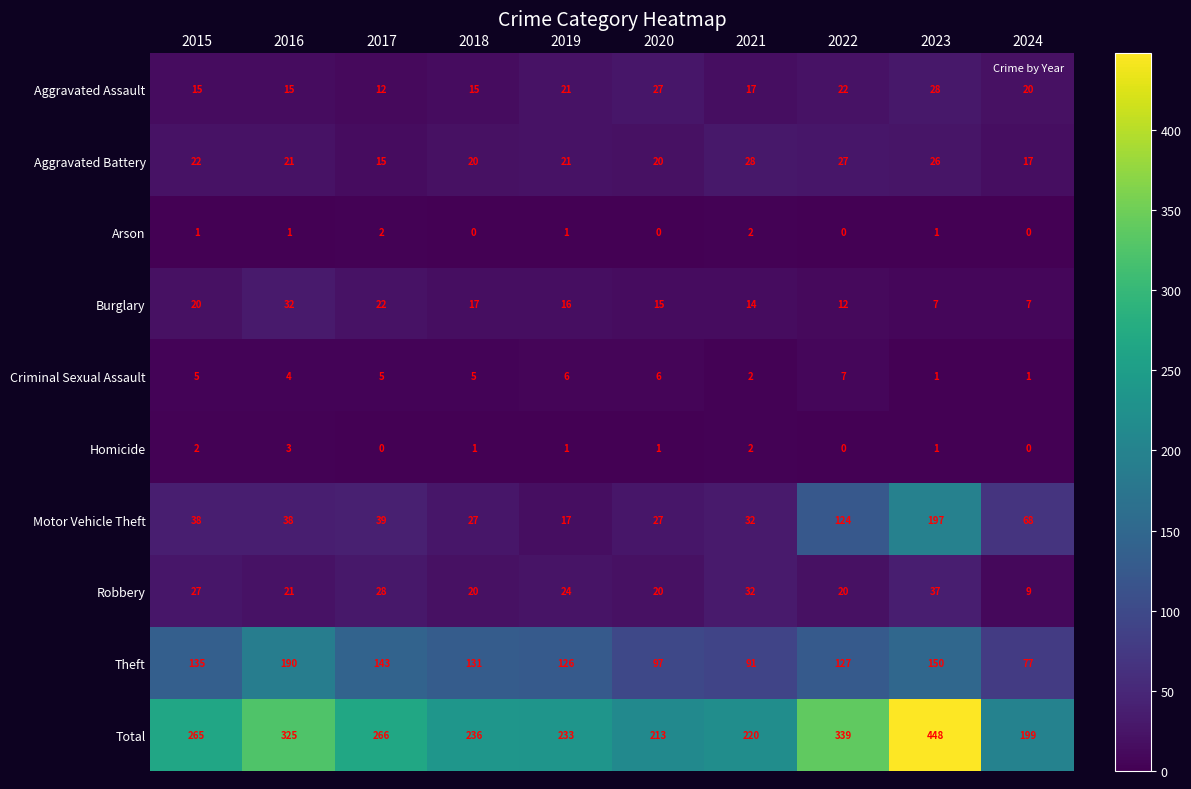

At which label does Burglary first exceed 16?

2015